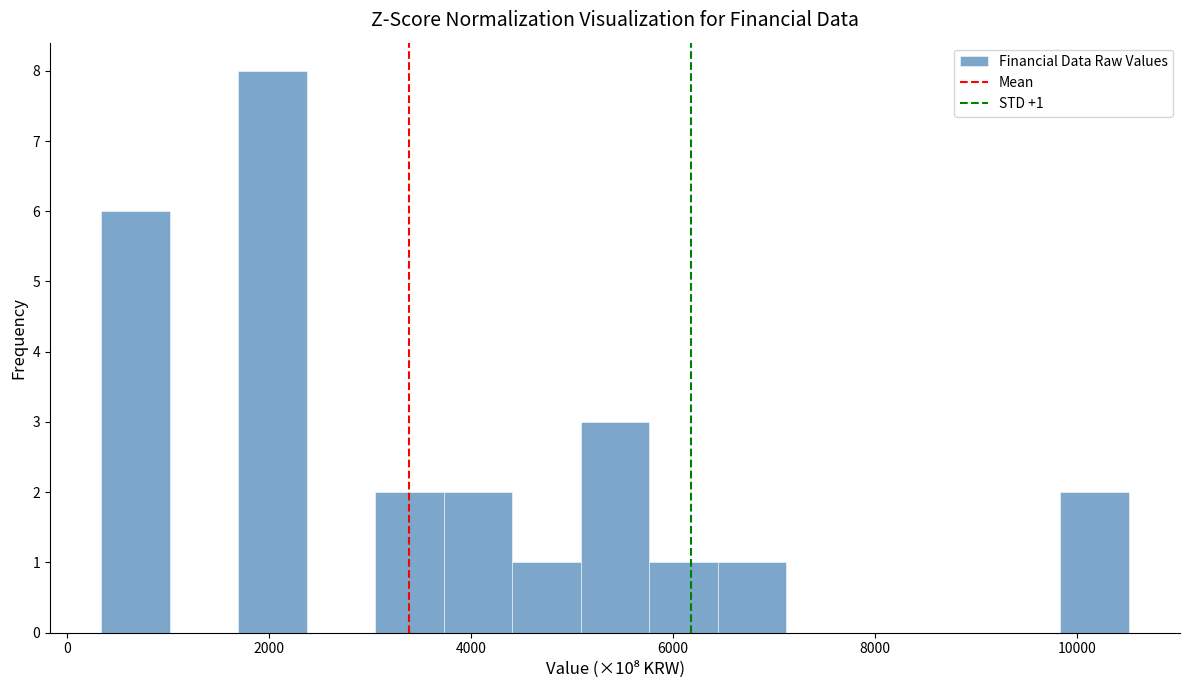

Read against the x-axis, roughly where is the centre of the tallest bar?

2000